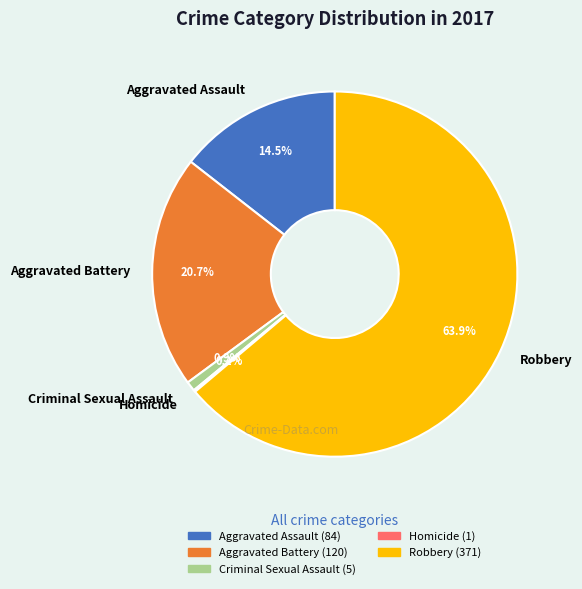

Which slice is the largest?

Robbery